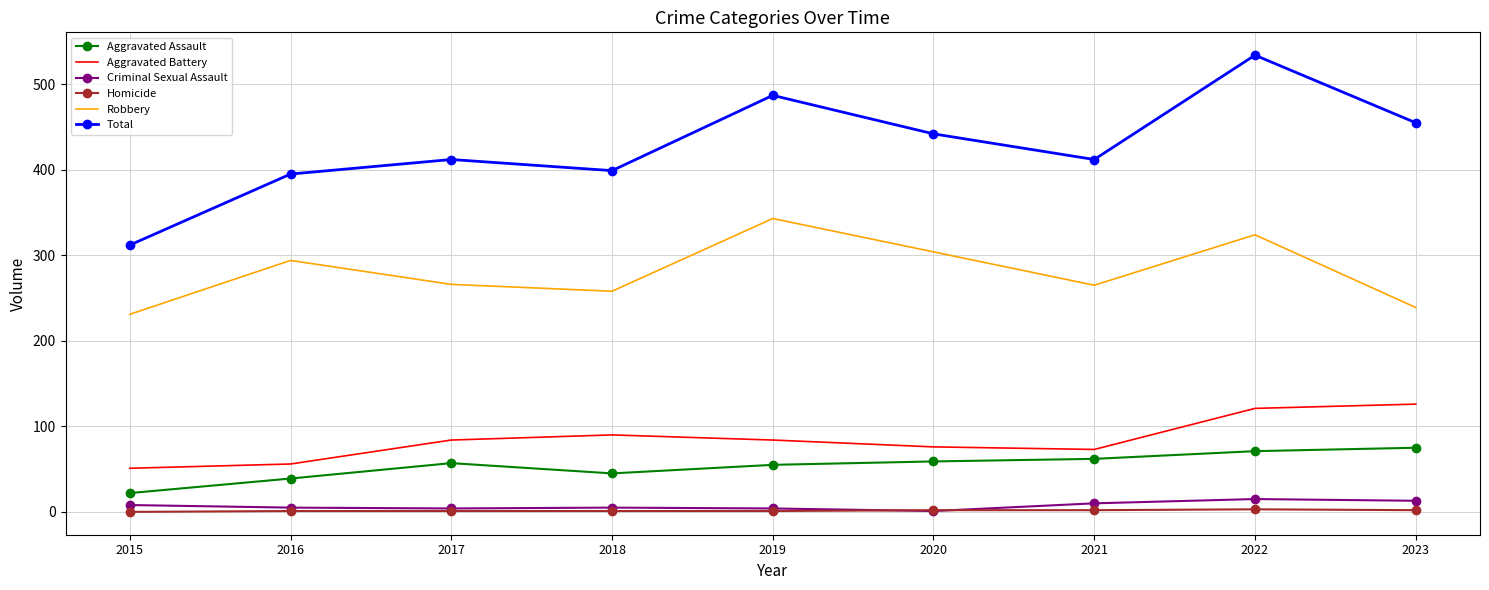

Which series has the widest spread of values?

Total